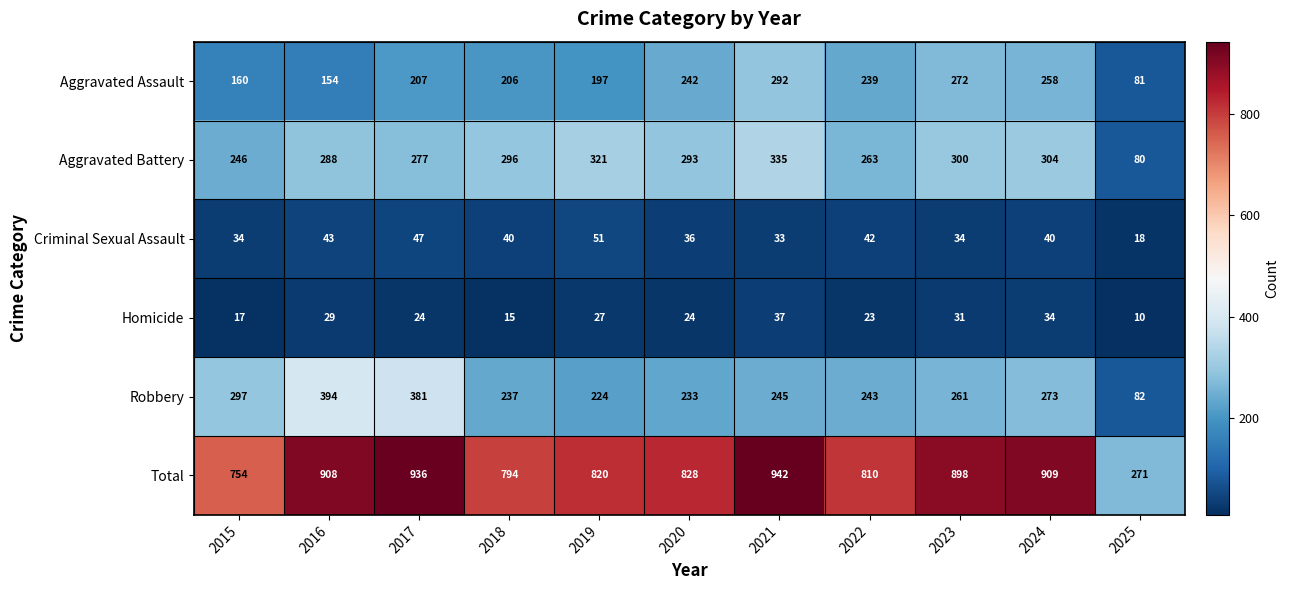

Rank the series by their maximum value, from highest to lowest.

Total, Robbery, Aggravated Battery, Aggravated Assault, Criminal Sexual Assault, Homicide